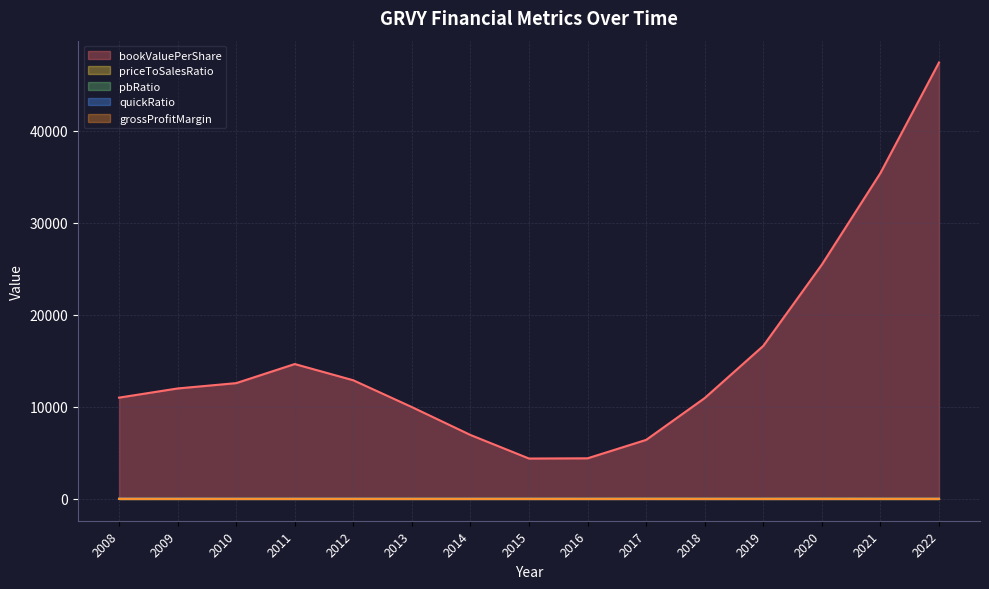

Does the chart display data point markers on the line(s)?

No